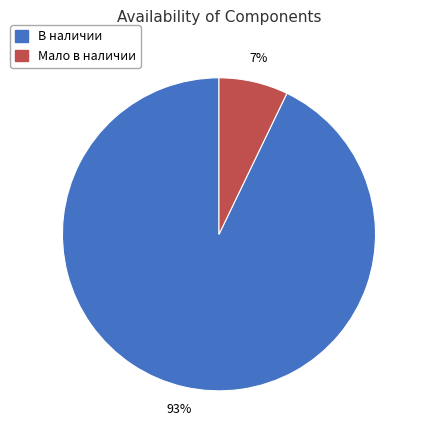

To the nearest percent, what is the combined percentage of Мало в наличии and В наличии?

100%